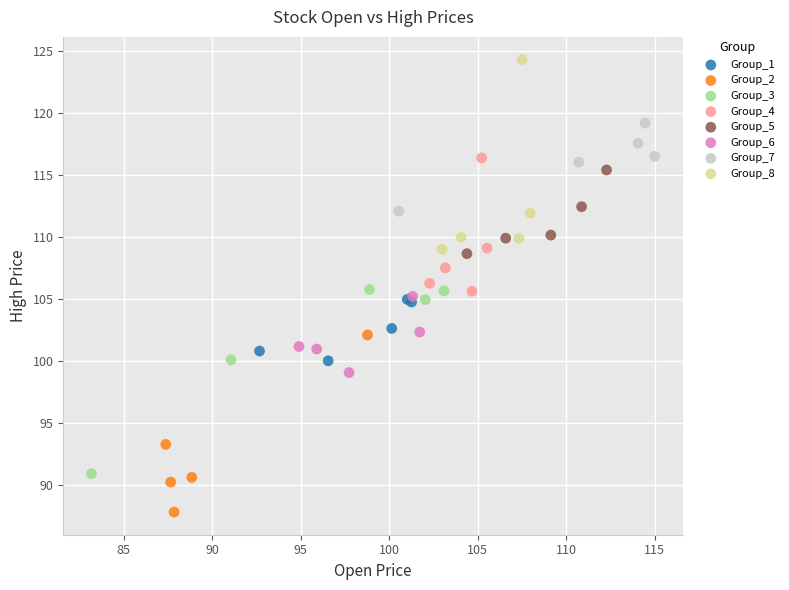

Which series contains the highest Y value?

Group_8